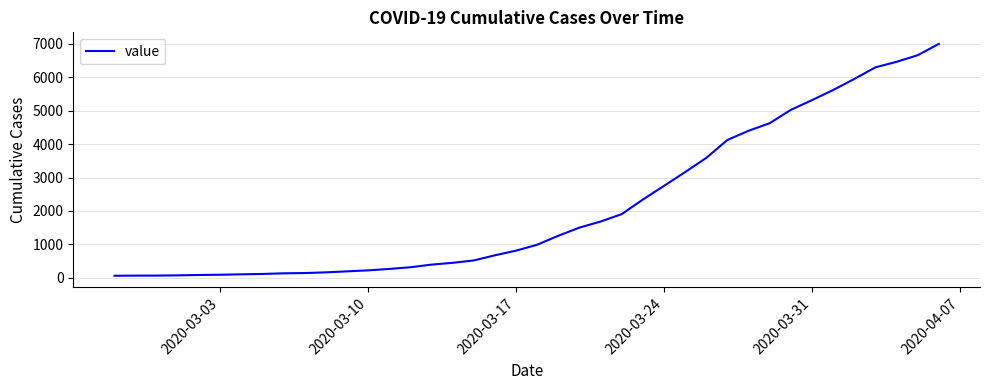

What is the difference between the maximum and second lowest values?

6926